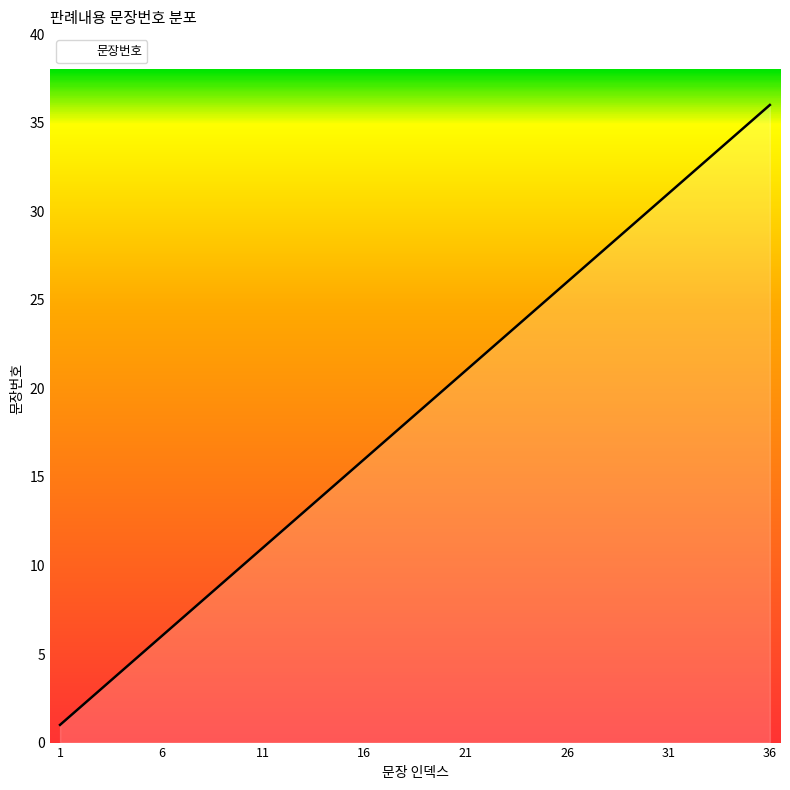

What is the difference between the maximum and minimum values?

35